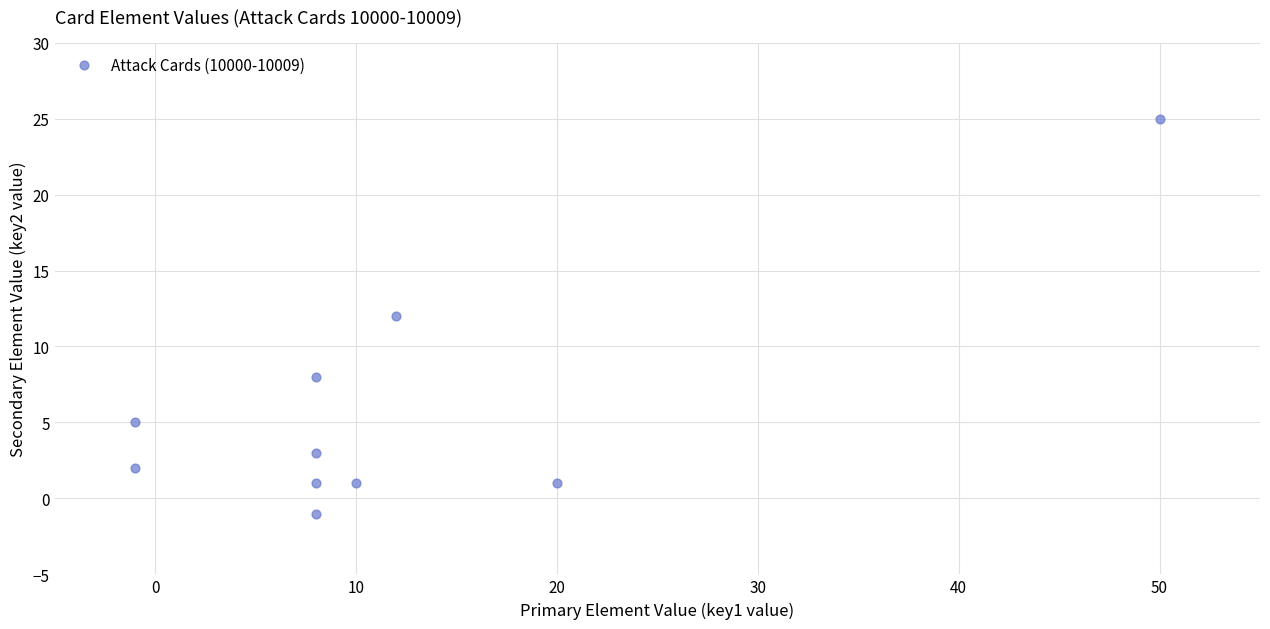

What is the range of X values (max minus min)?

51